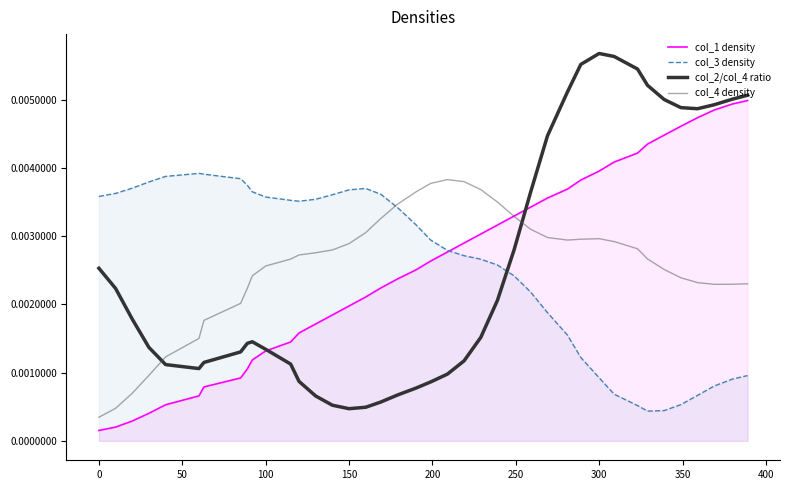

How many series are shown in this chart?

4